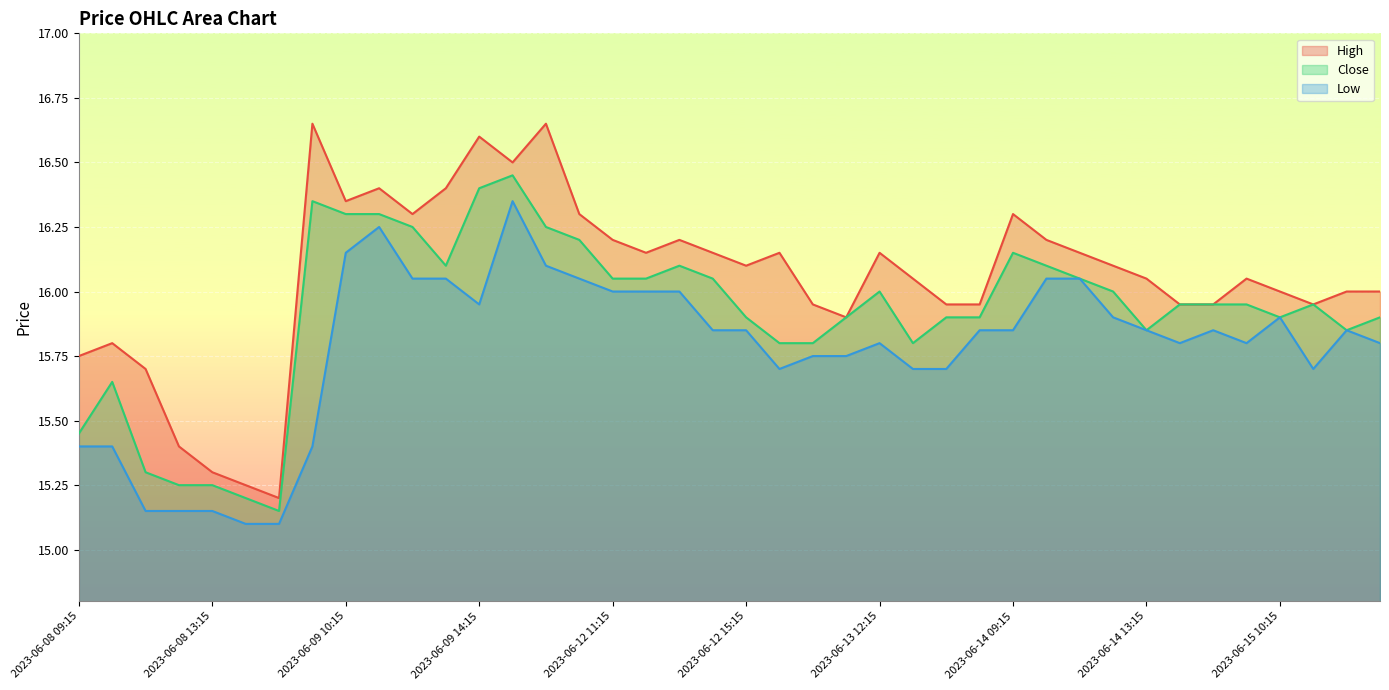

True or false: Close has a value of 24.8 at 2023-06-13 12:15.

False